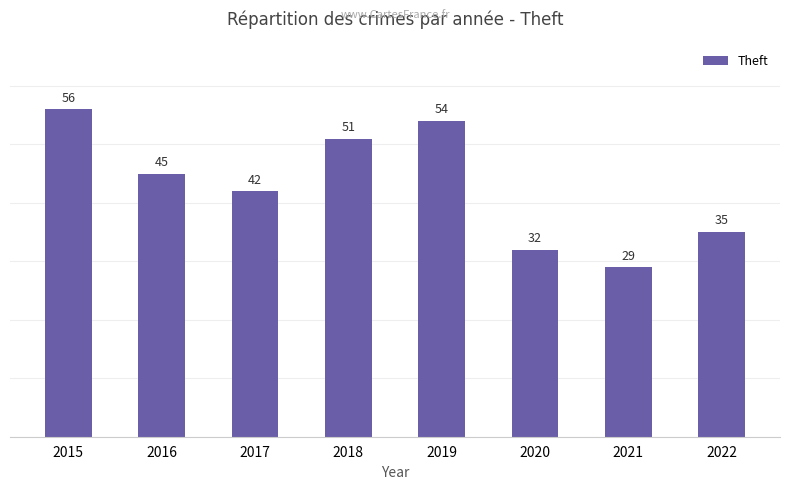

What is the smallest value displayed?

29